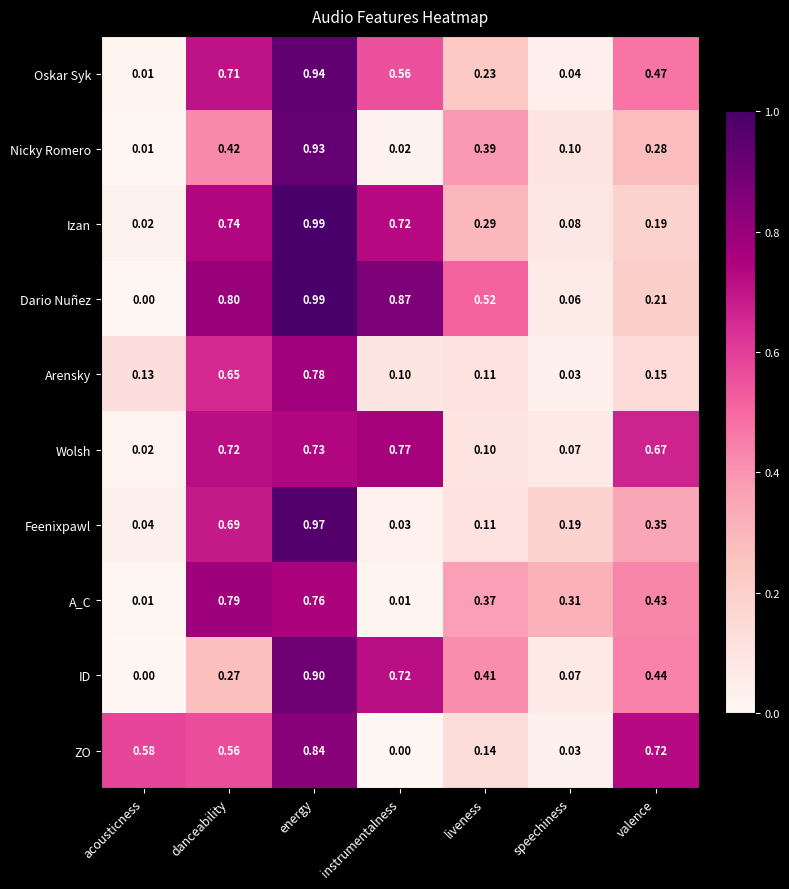

List the labels in order of Wolsh value, smallest first.

acousticness, speechiness, liveness, valence, danceability, energy, instrumentalness